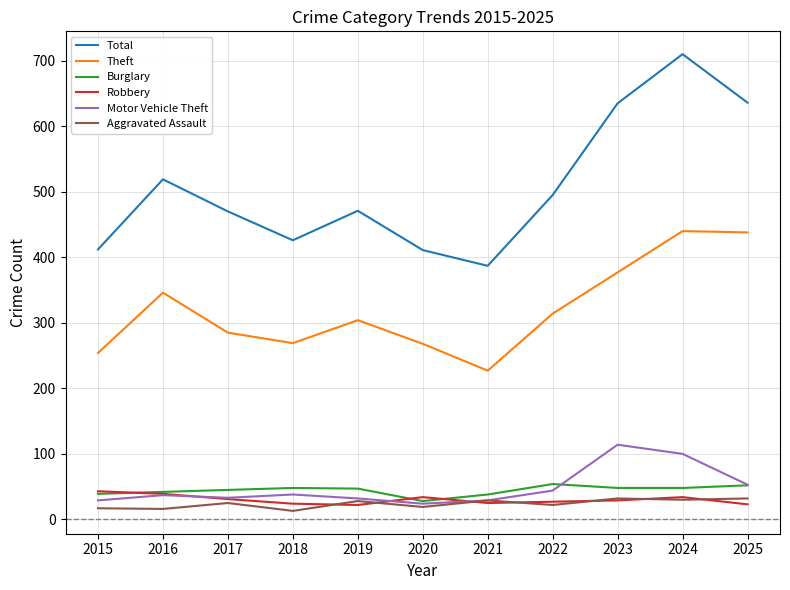

After their last crossing, which series has the higher values: Robbery or Motor Vehicle Theft?

Motor Vehicle Theft